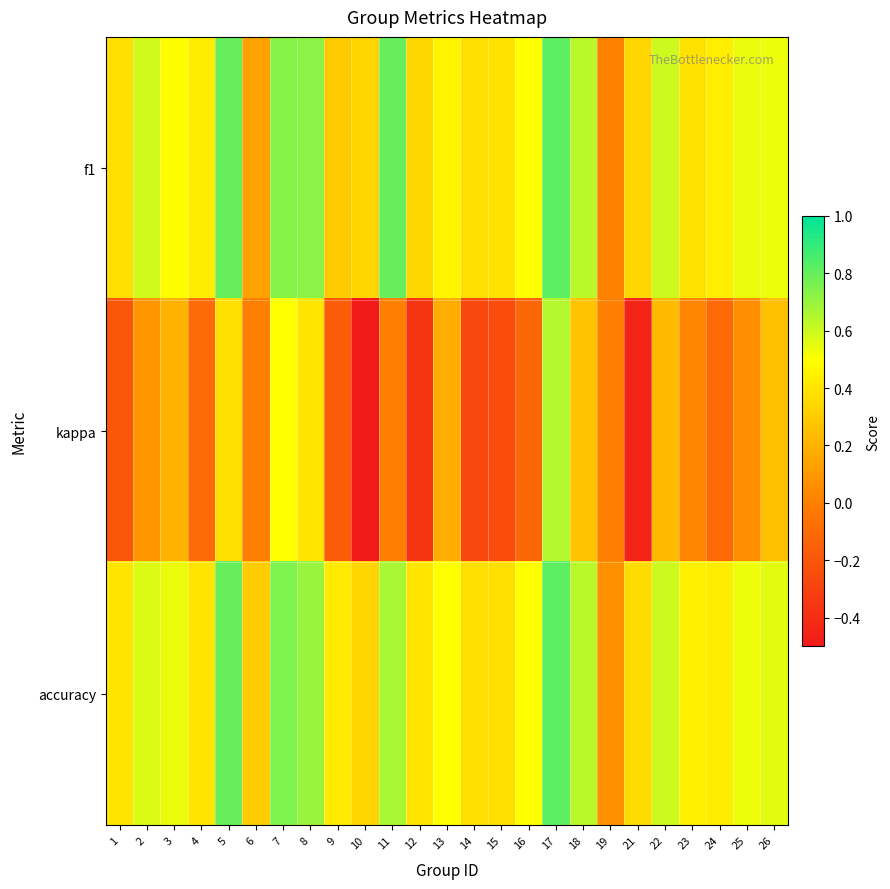

Reading left to right, list all the values displayed in this chart.

f1: 1=0.4	2=0.6	3=0.5	4=0.4	5=0.8	6=0.1	7=0.7	8=0.7	9=0.3	10=0.3	11=0.8	12=0.3	13=0.5	14=0.4	15=0.4	16=0.5	17=0.8	18=0.6	19=0.0	21=0.3	22=0.6	23=0.4	24=0.4	25=0.5	26=0.5
kappa: 1=-0.2	2=0.1	3=0.2	4=-0.1	5=0.4	6=0.0	7=0.5	8=0.4	9=-0.2	10=-0.5	11=0.0	12=-0.4	13=0.2	14=-0.3	15=-0.2	16=-0.1	17=0.6	18=0.3	19=0.0	21=-0.5	22=0.2	23=0.0	24=-0.1	25=0.1	26=0.2
accuracy: 1=0.4	2=0.6	3=0.5	4=0.4	5=0.8	6=0.3	7=0.8	8=0.7	9=0.4	10=0.3	11=0.7	12=0.4	13=0.5	14=0.4	15=0.4	16=0.5	17=0.8	18=0.6	19=0.1	21=0.4	22=0.6	23=0.4	24=0.4	25=0.5	26=0.6